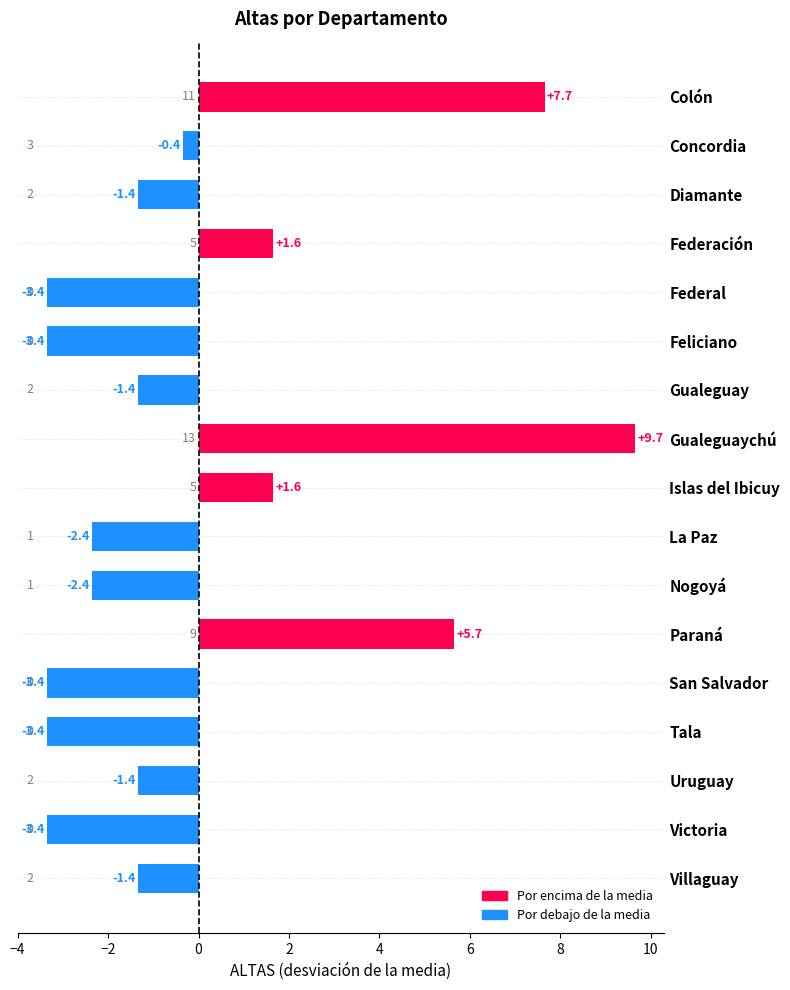

Is it true that the value at La Paz is -2.4?

True